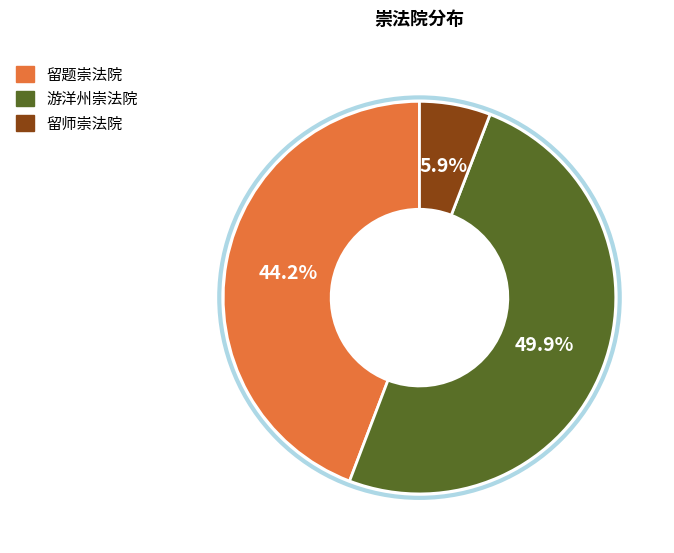

Approximately how many times larger is the value at 游洋州崇法院 compared to 留题崇法院?

1.1